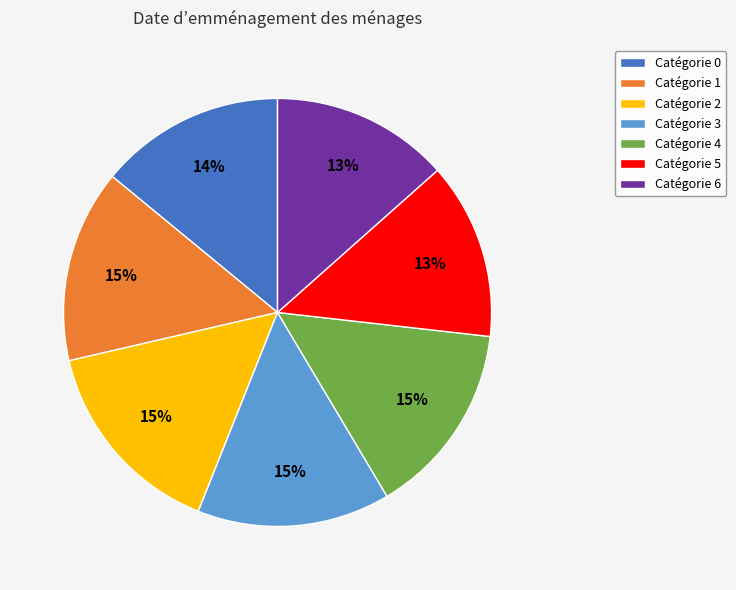

Does Catégorie 5 account for over 50% of the chart?

No